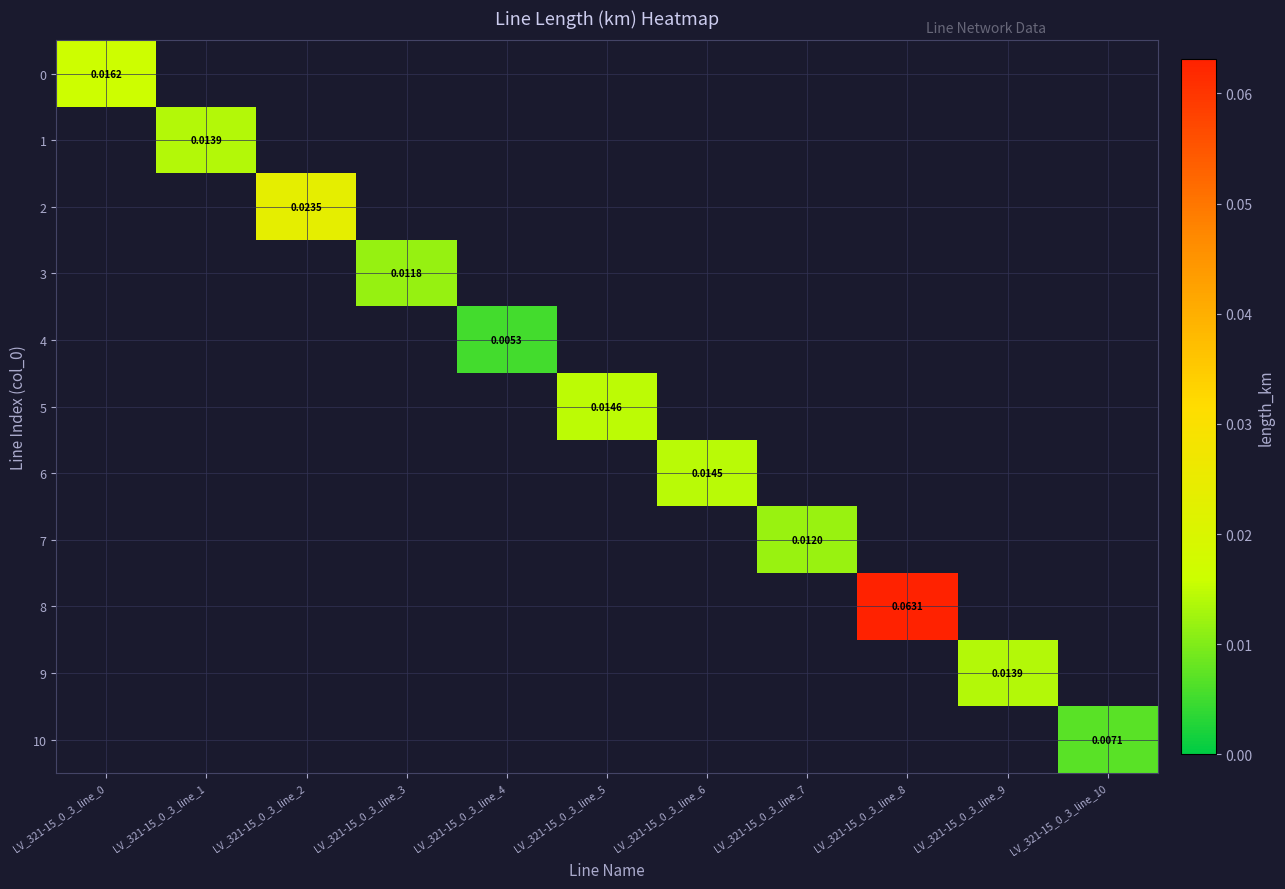

What is the maximum value shown in the chart?

0.1